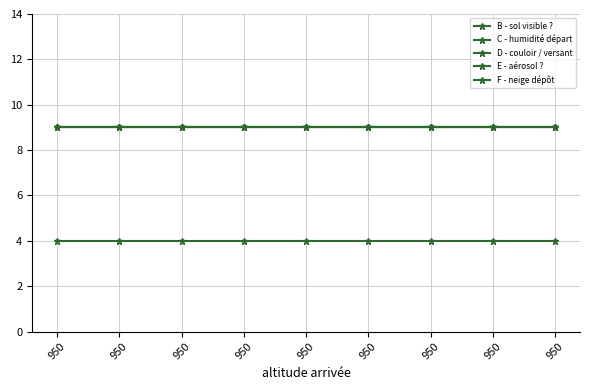

Reading left to right, extract all data points from this chart.

B - sol visible ?: 950=4	950=4	950=4	950=4	950=4	950=4	950=4	950=4	950=4
C - humidité départ: 950=9	950=9	950=9	950=9	950=9	950=9	950=9	950=9	950=9
D - couloir / versant: 950=9	950=9	950=9	950=9	950=9	950=9	950=9	950=9	950=9
E - aérosol ?: 950=9	950=9	950=9	950=9	950=9	950=9	950=9	950=9	950=9
F - neige dépôt: 950=9	950=9	950=9	950=9	950=9	950=9	950=9	950=9	950=9